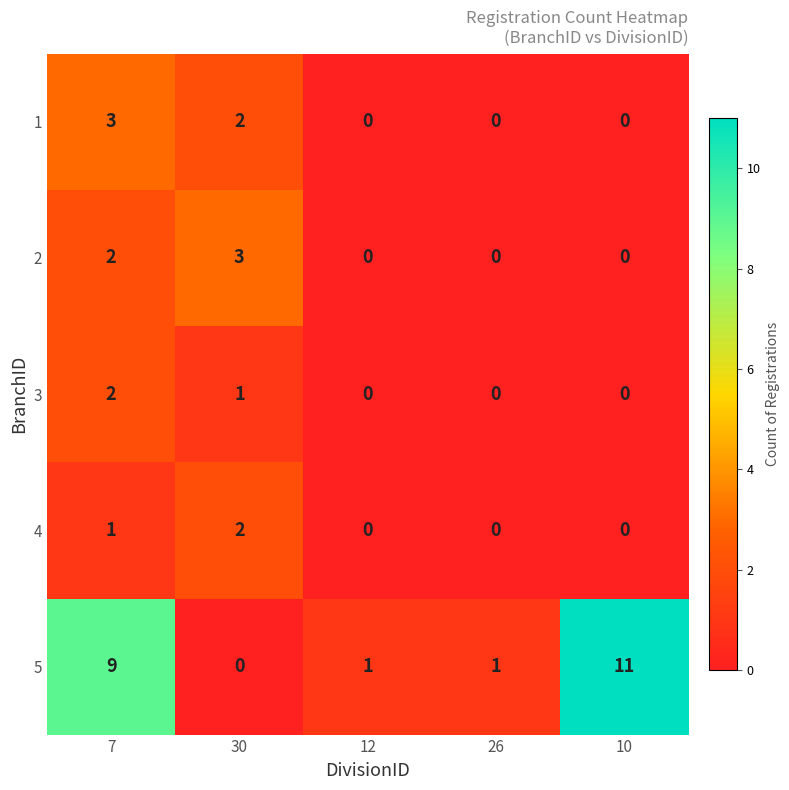

What is the difference between the second highest and minimum values in the 5 series?

9